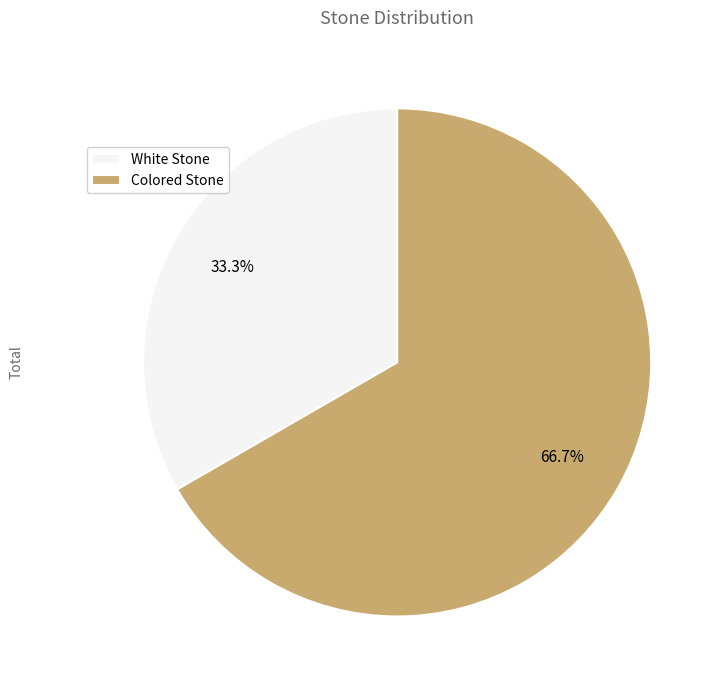

How many segments does this pie chart have?

2